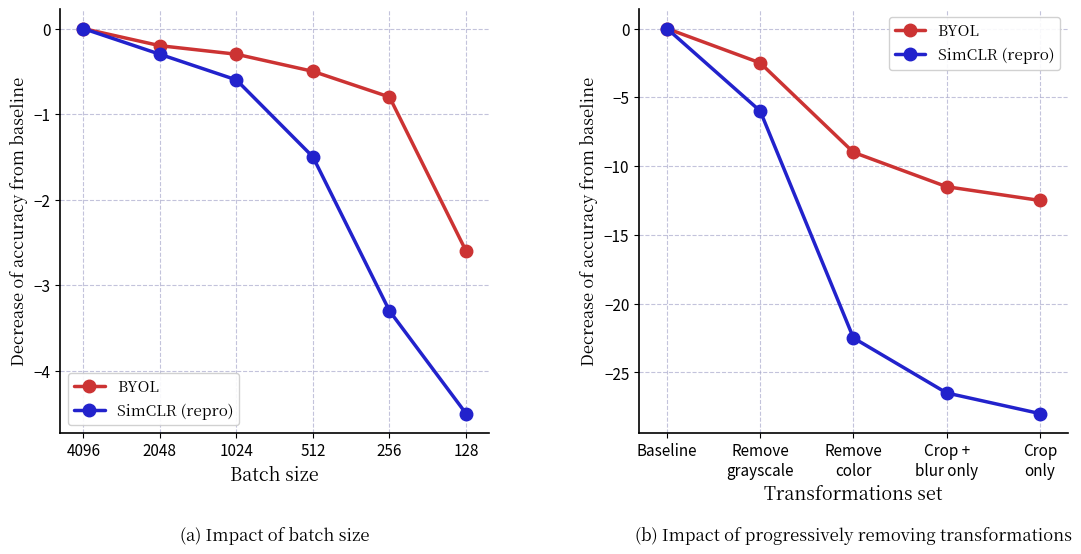

Which label corresponds to the largest value in the chart?

Baseline